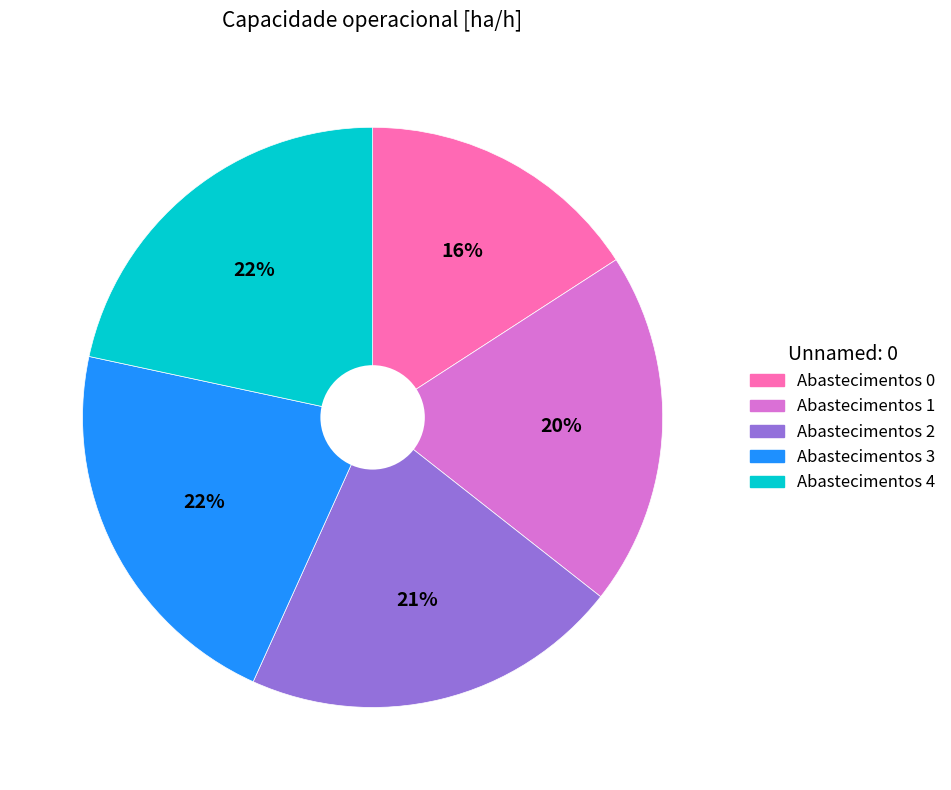

Is there a majority slice in this chart?

No